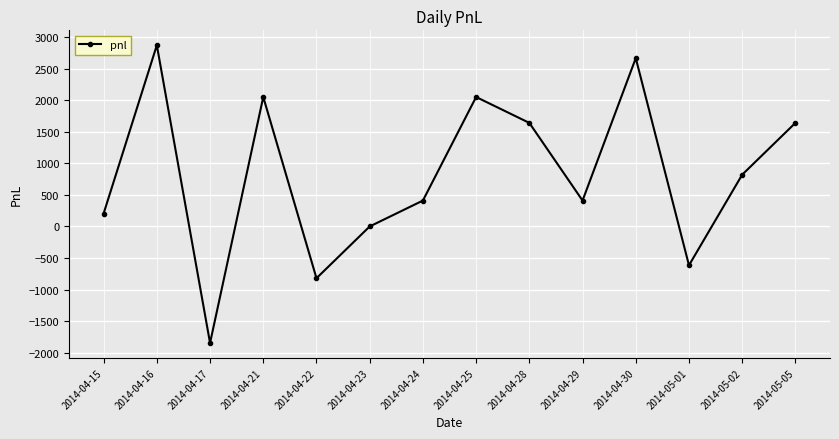

What is the average value?

820